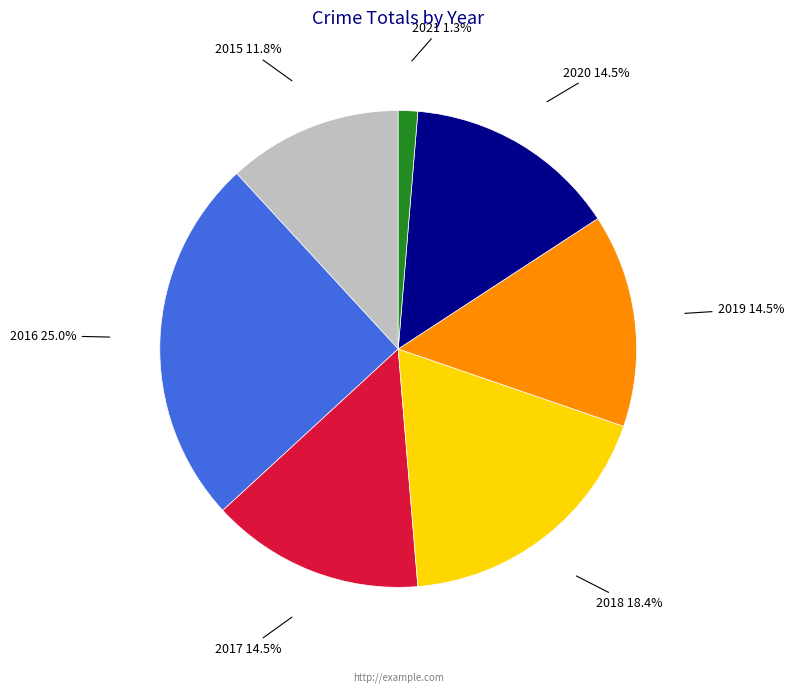

Does any single category account for the majority?

No